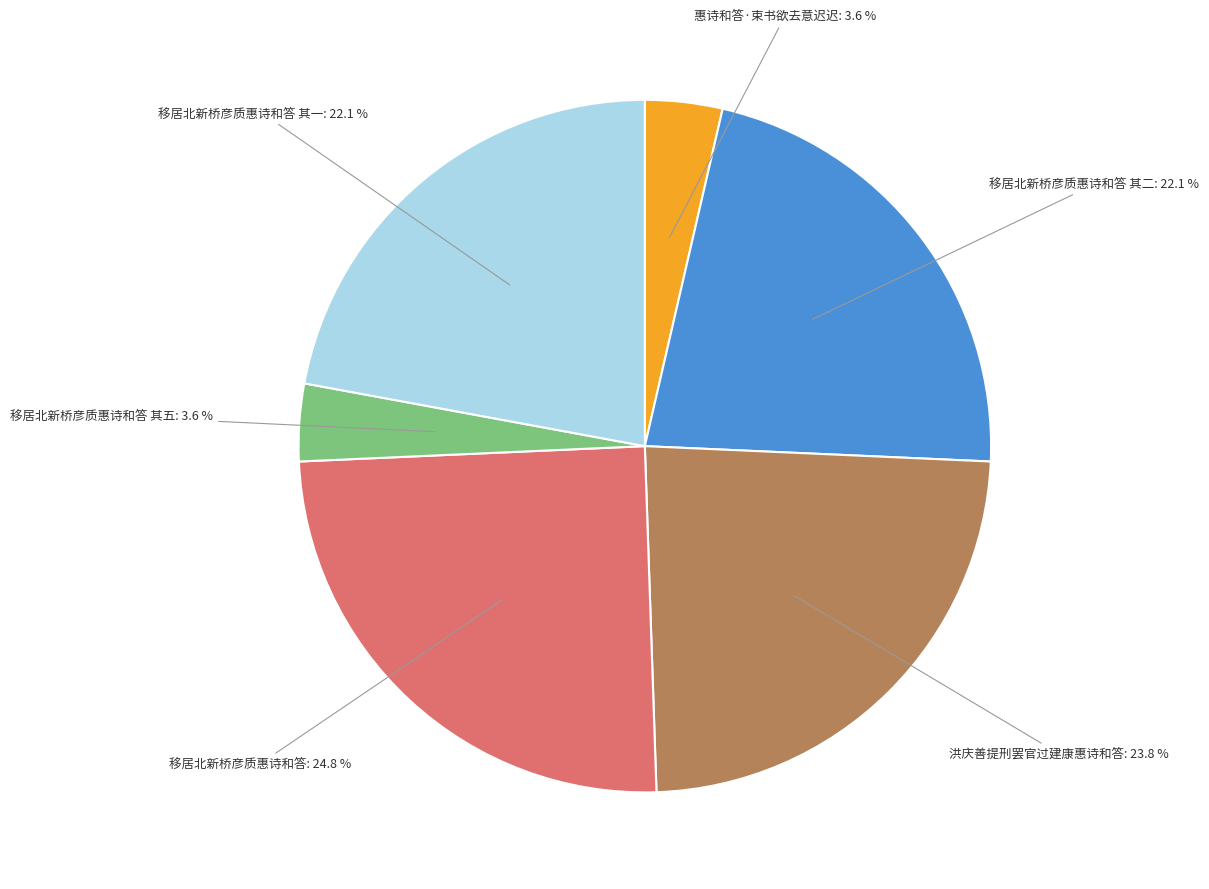

Is it true that 惠诗和答·束书欲去意迟迟 is 4% of the pie?

True